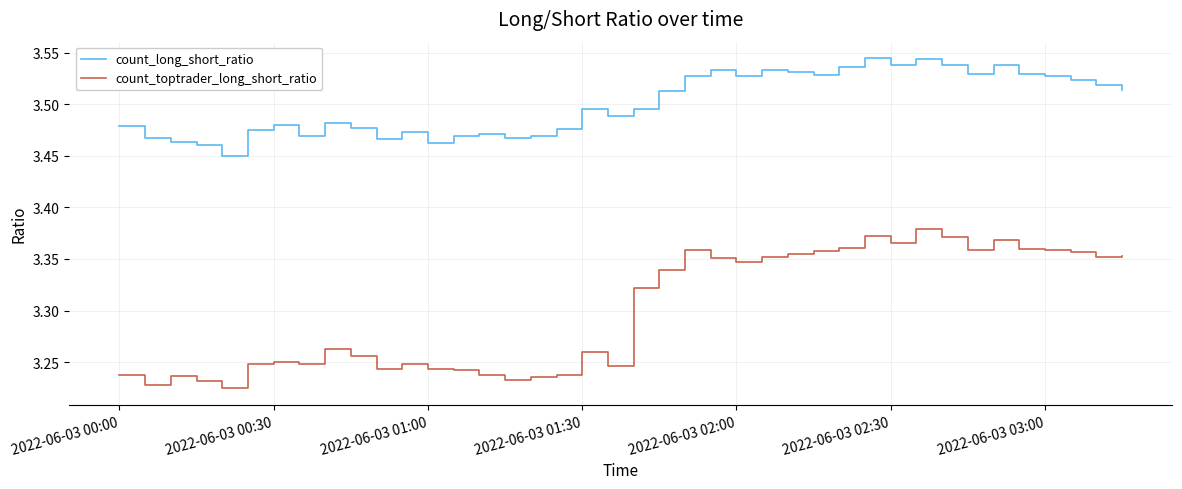

List the series in order of their overall mean, lowest first.

count_toptrader_long_short_ratio, count_long_short_ratio